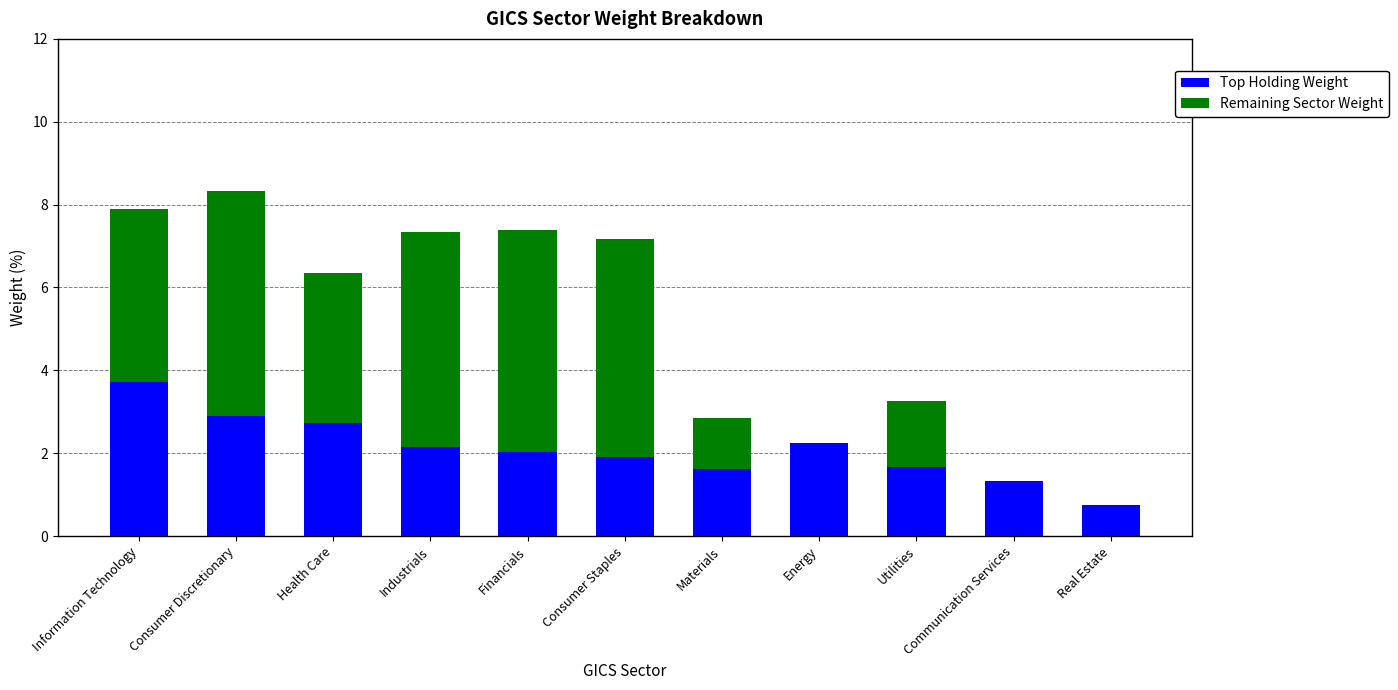

The Top Holding Weight series shows 1.6 at Materials. True or false?

True